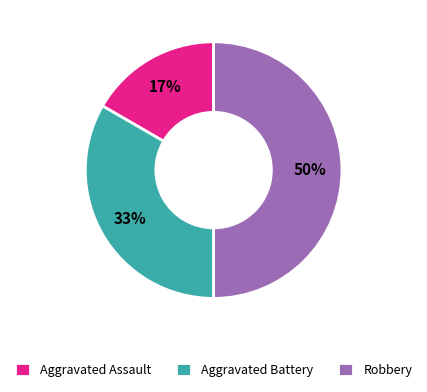

To the nearest percent, what percentage of the pie is Robbery?

50%